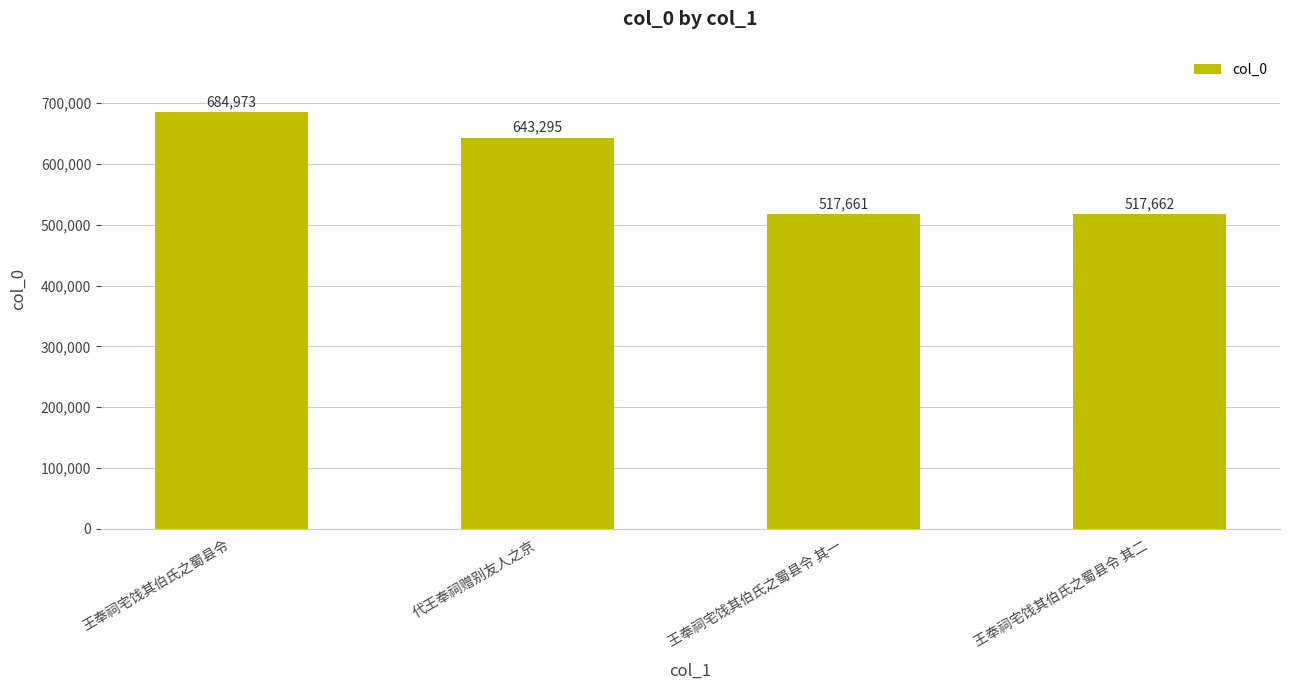

Which category has the lowest value across all series?

王奉祠宅饯其伯氏之蜀县令 其一